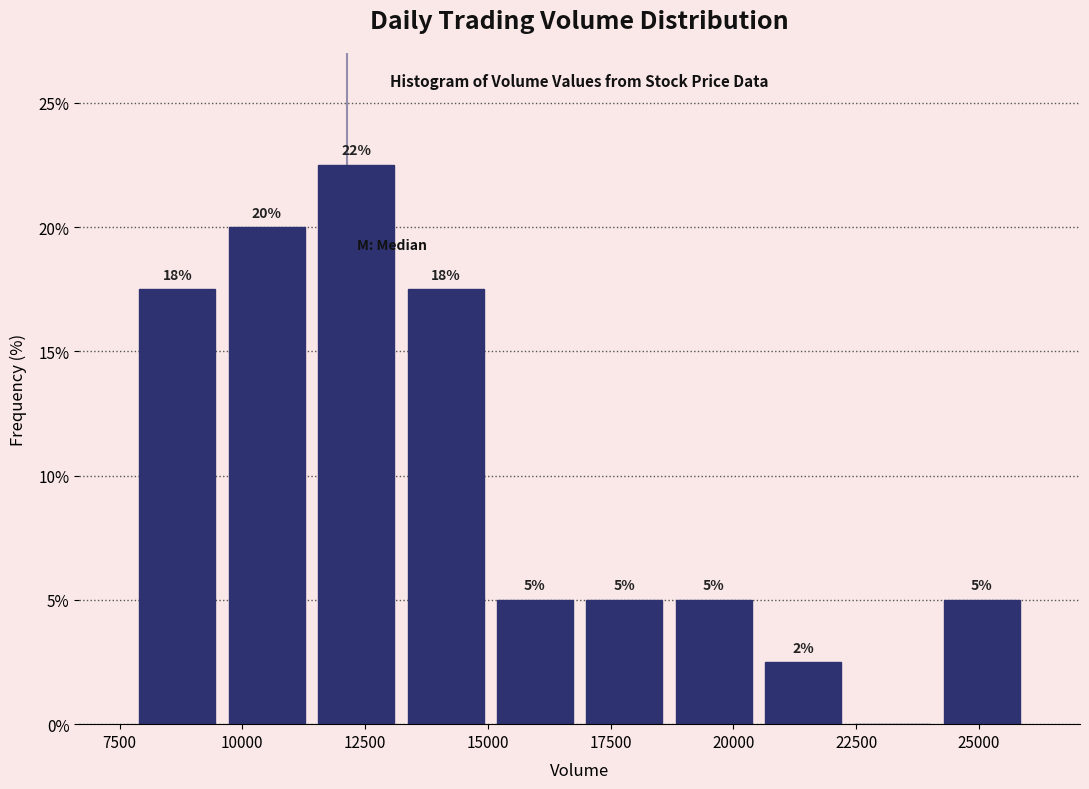

Read against the x-axis, roughly where is the centre of the tallest bar?

12500